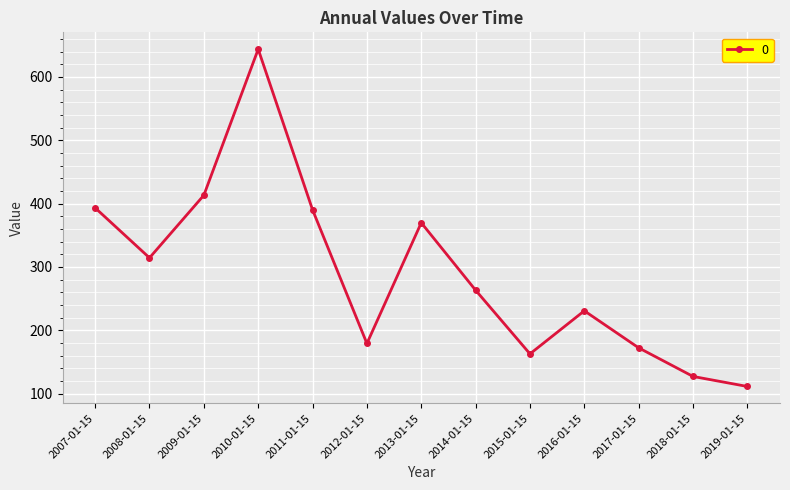

What is the sum of the values at 2015-01-15 and 2014-01-15?

426.0